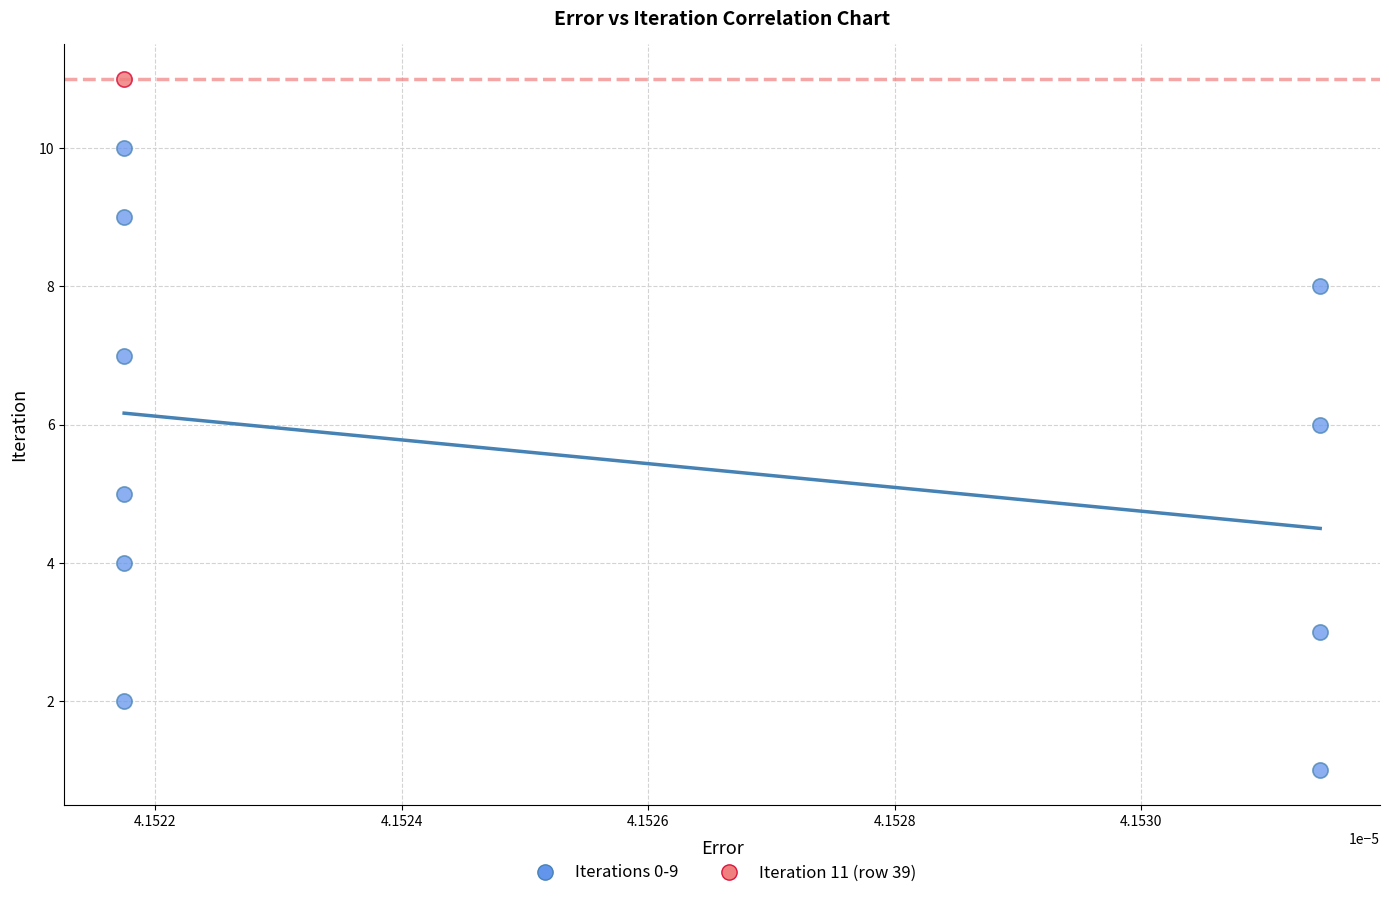

What are all the series names shown in the legend?

Iterations 0-9, Iteration 11 (row 39)